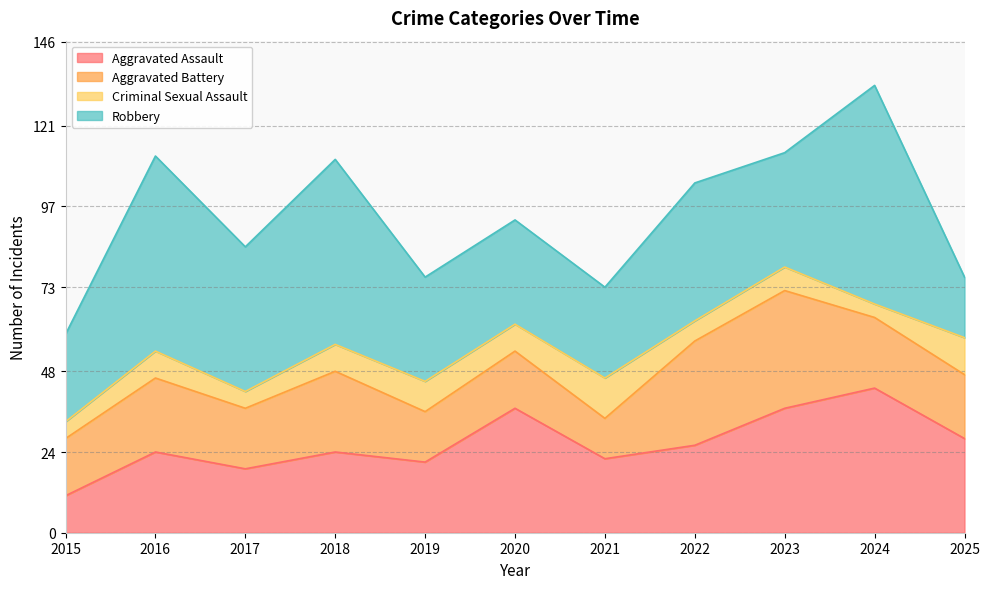

At which category is the sum across all series the highest?

2024